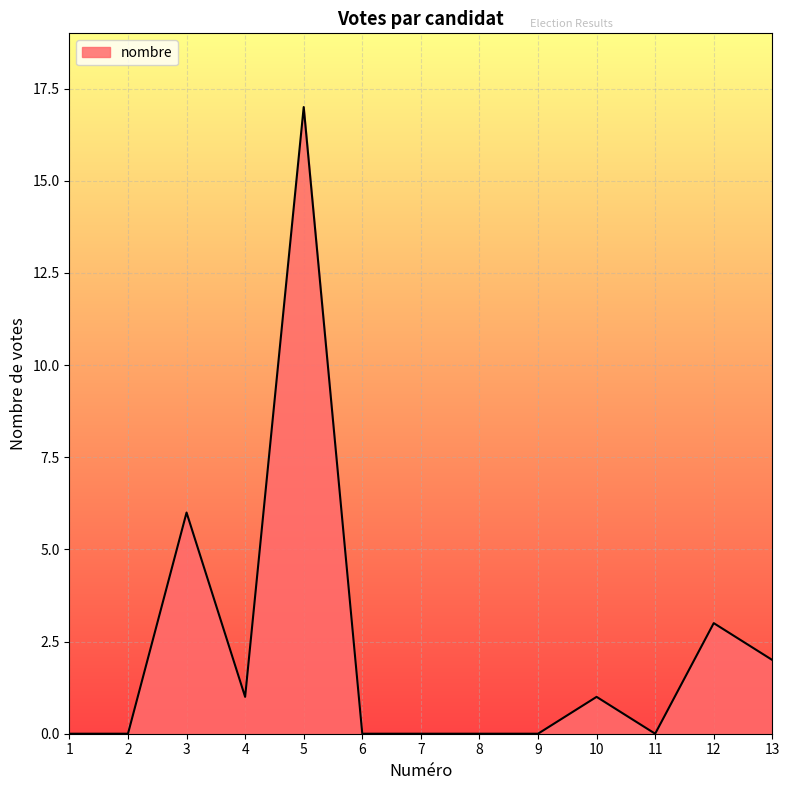

At which label is the value closest to 8?

3